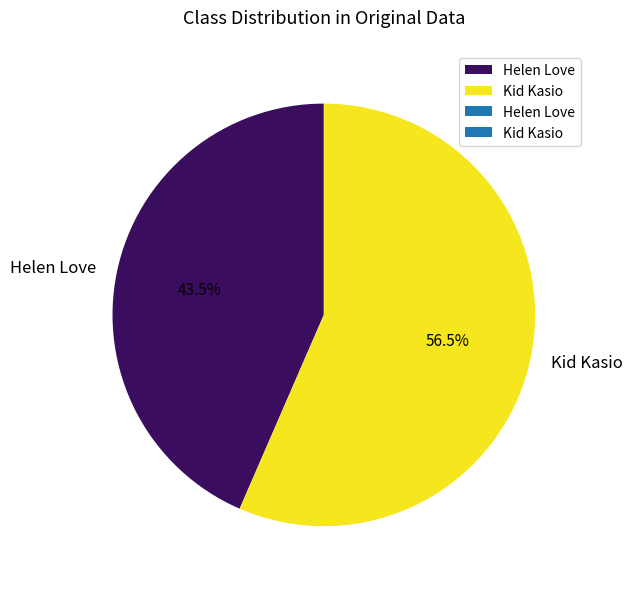

What is the largest slice in the pie chart?

Kid Kasio